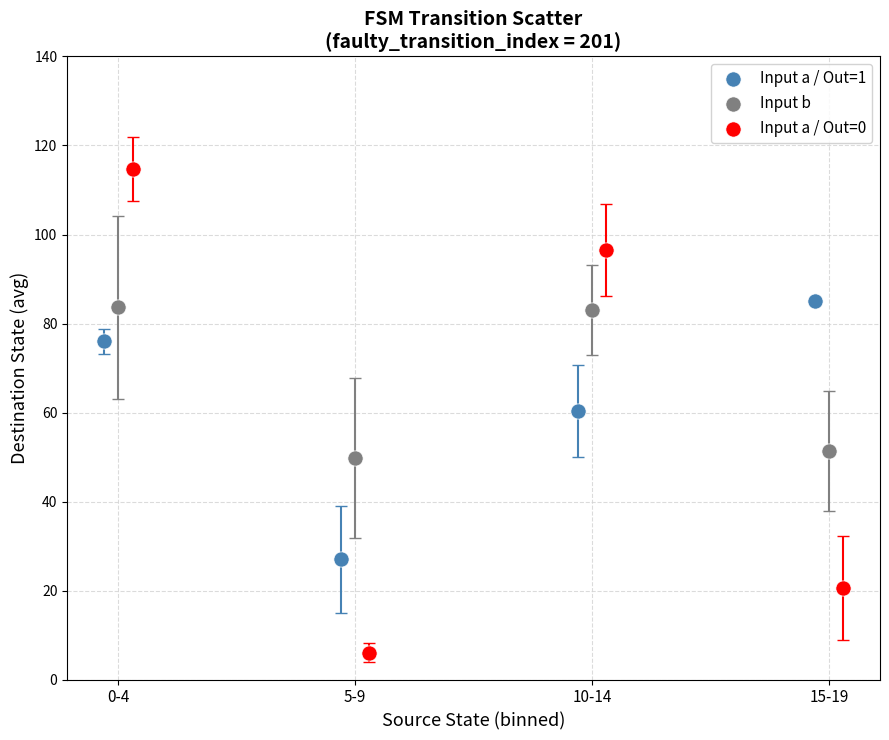

Which series has the widest spread of Y values?

Input a / Out=0